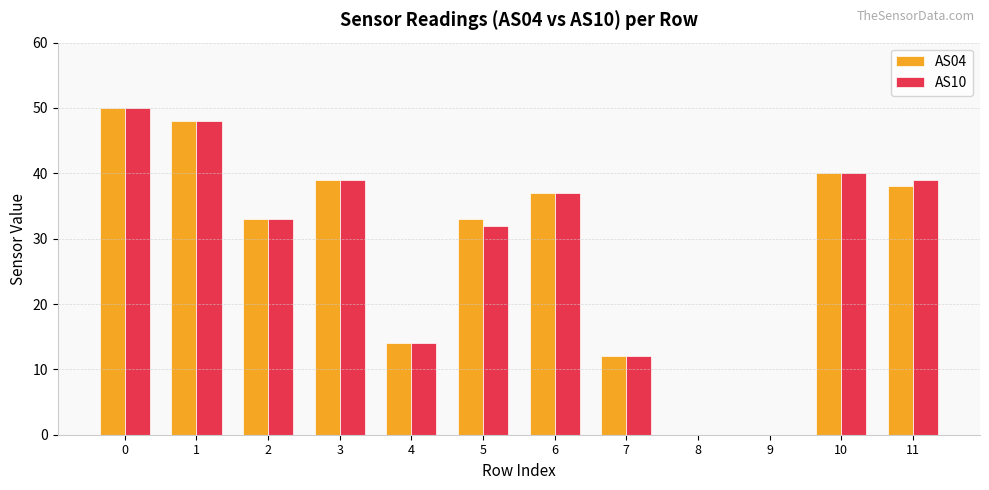

Is the value of AS10 at 10 greater than the value of AS04 at 2?

Yes